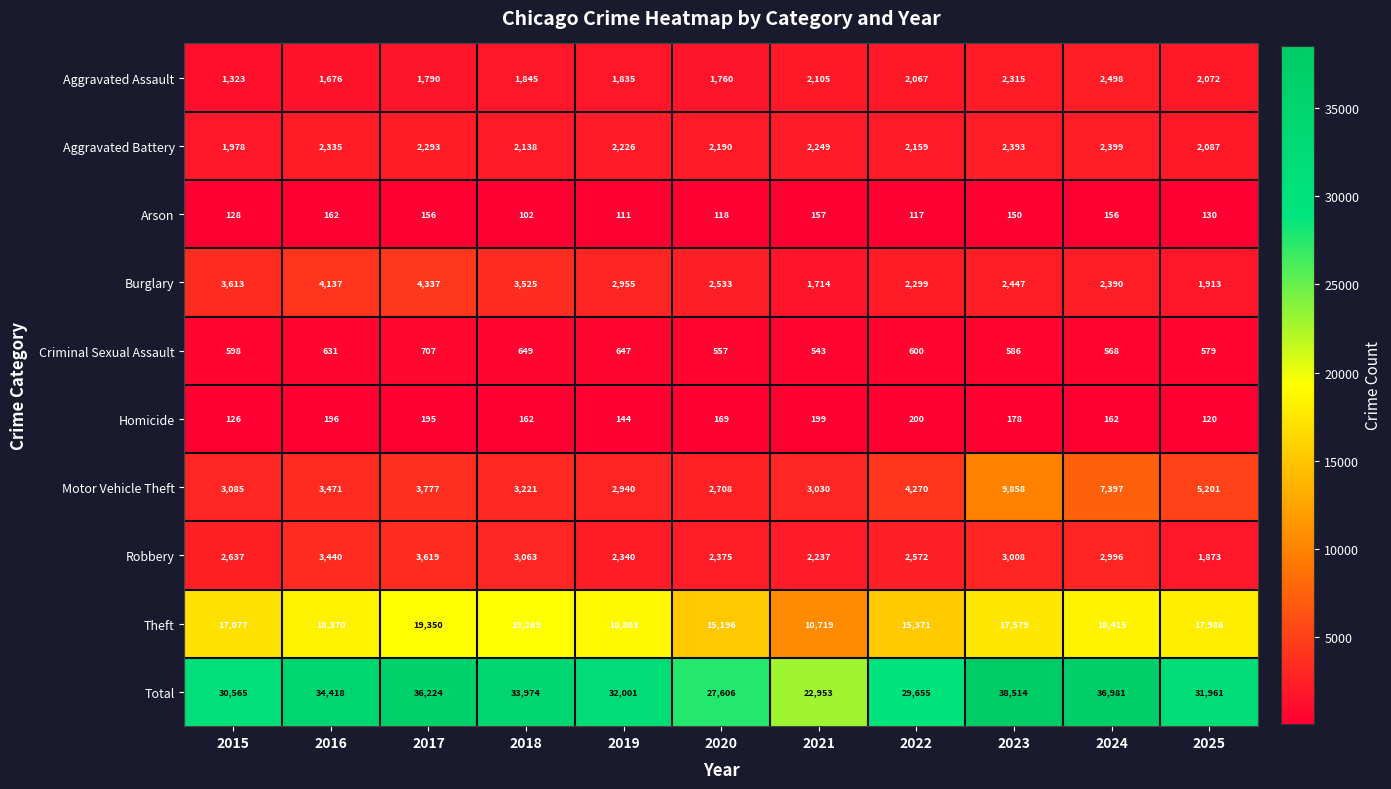

Between 2017 and 2024, which series saw the biggest shift?

Motor Vehicle Theft